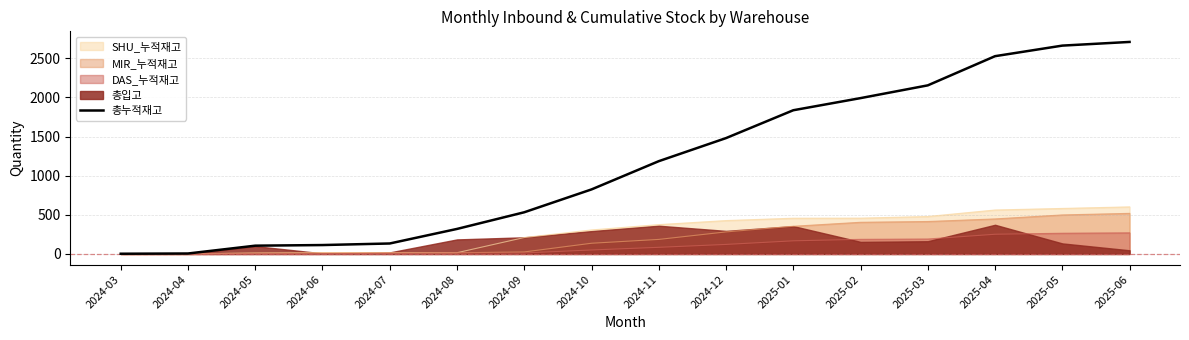

How many lines are shown in the chart?

1